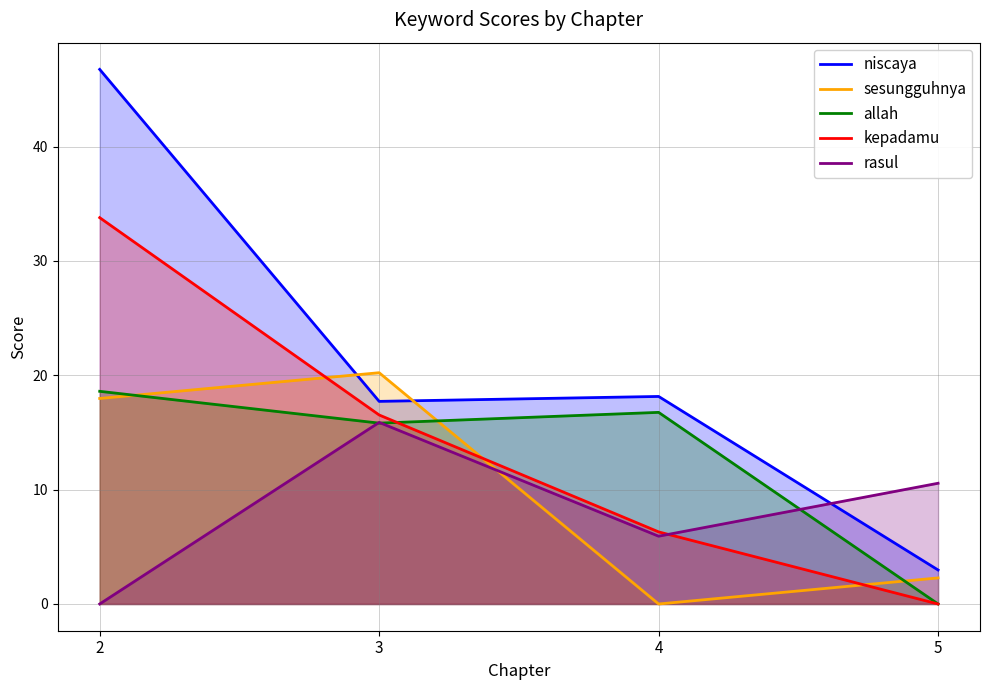

What are all the series names shown in the legend?

niscaya, sesungguhnya, allah, kepadamu, rasul